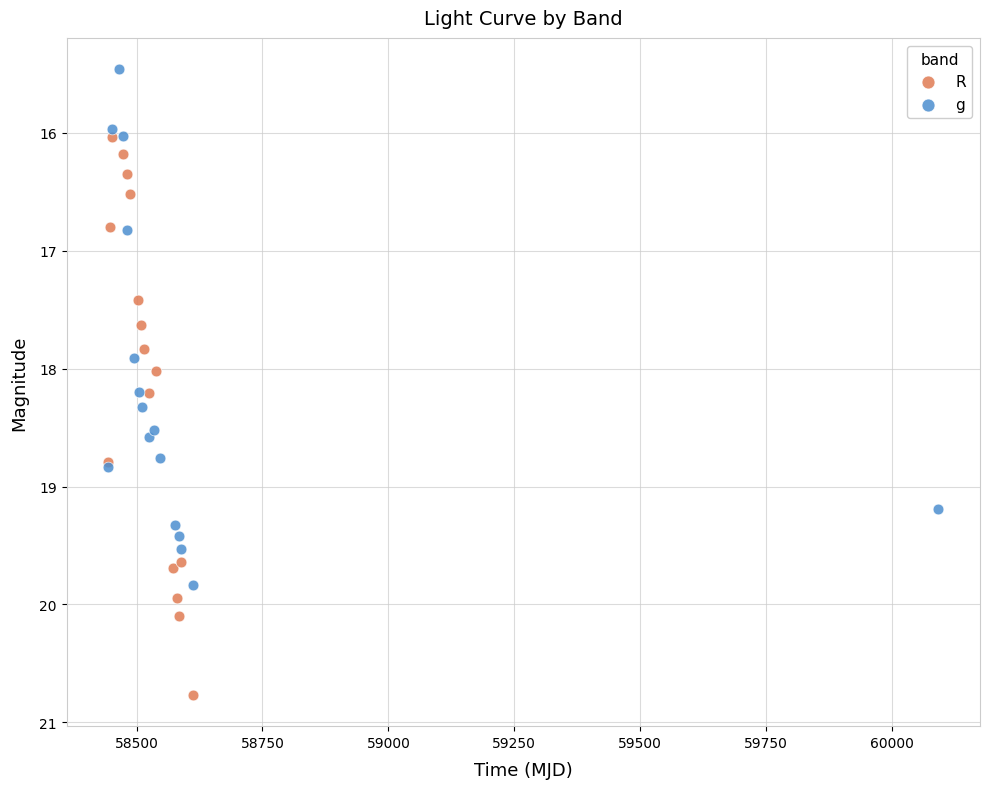

Which series has the largest Y range (max minus min)?

R